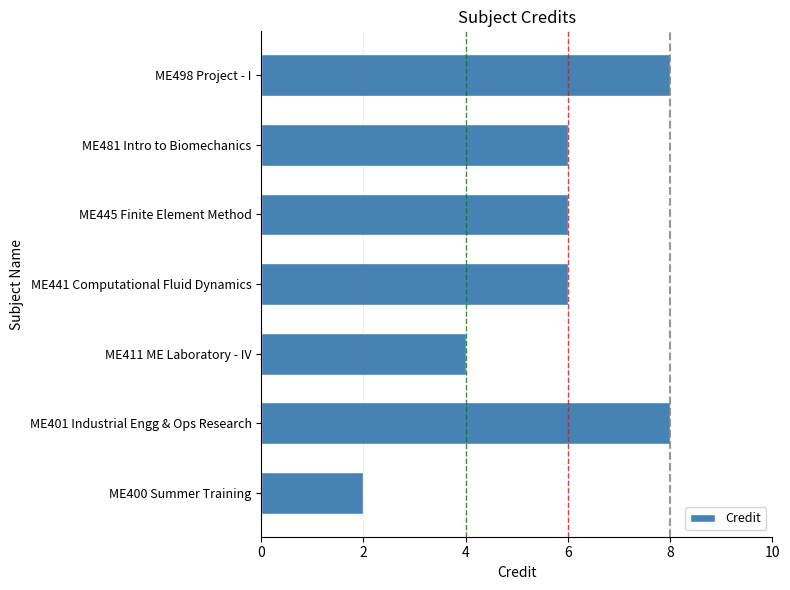

What is the maximum value shown in the chart?

8